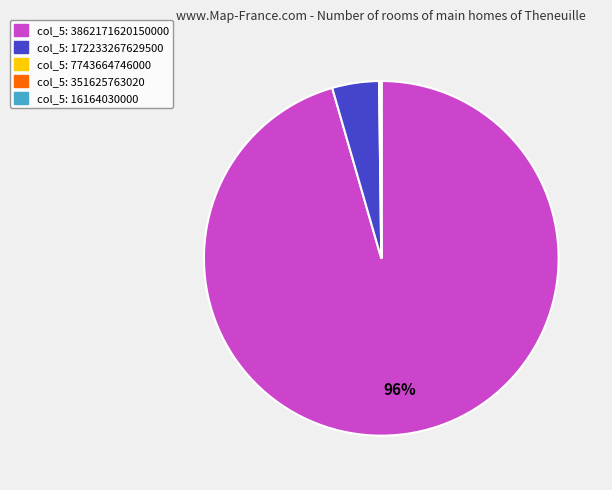

To the nearest percent, what is the average slice percentage?

20%